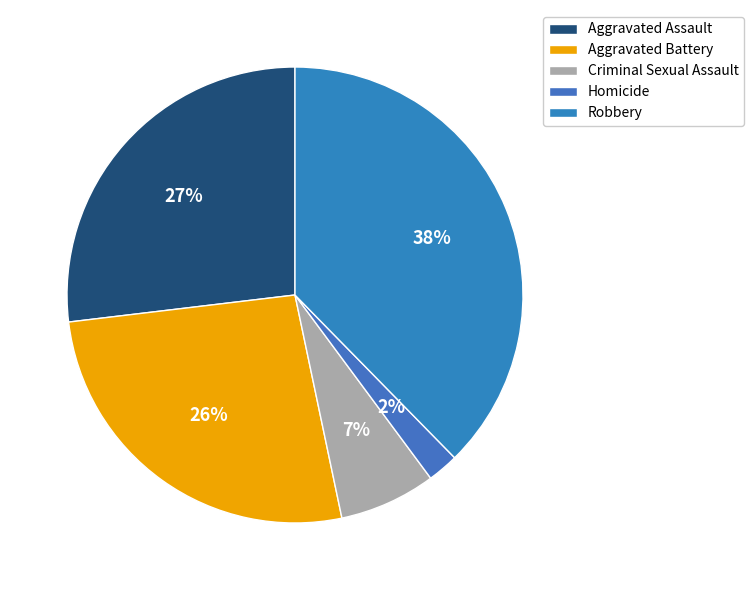

Is it true that Criminal Sexual Assault is 1% of the pie?

False